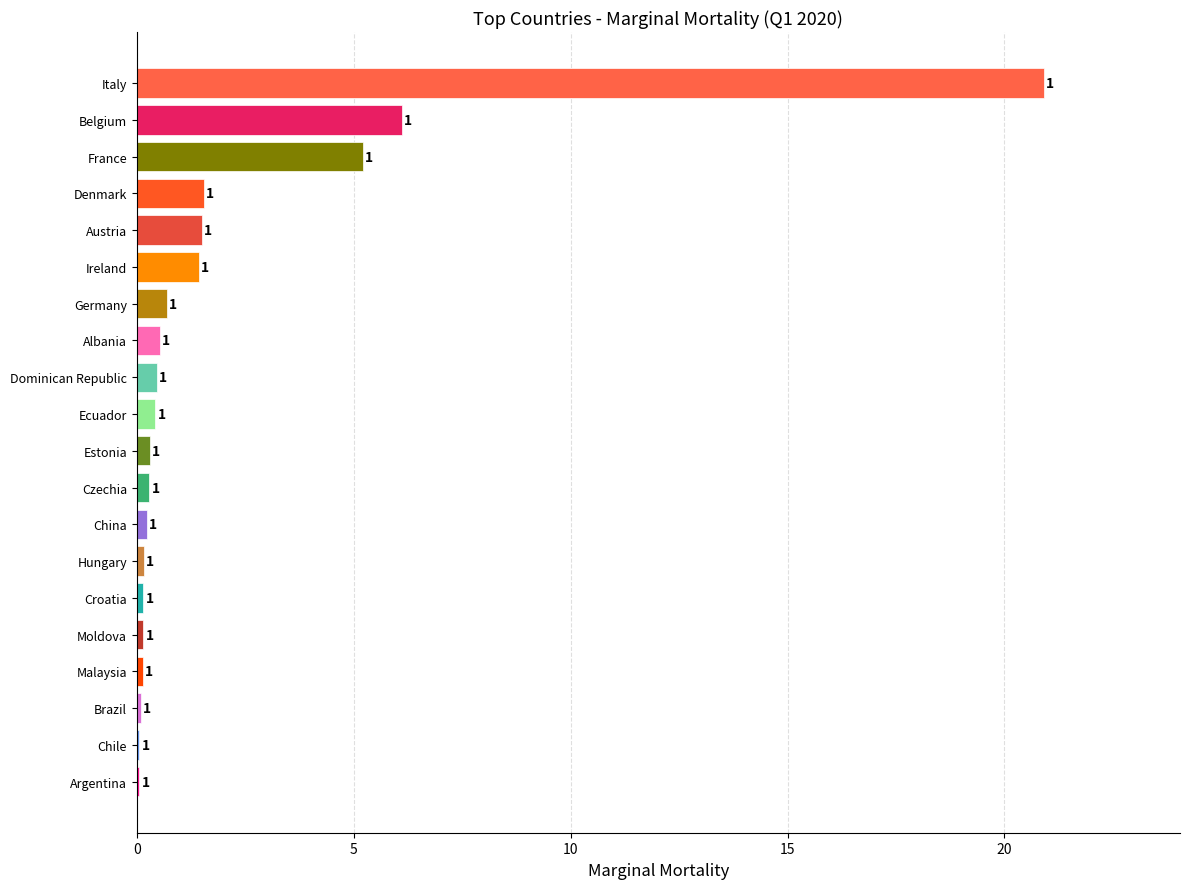

Rank the categories by value from lowest to highest.

Argentina, Chile, Brazil, Malaysia, Moldova, Croatia, Hungary, China, Czechia, Estonia, Ecuador, Dominican Republic, Albania, Germany, Ireland, Austria, Denmark, France, Belgium, Italy